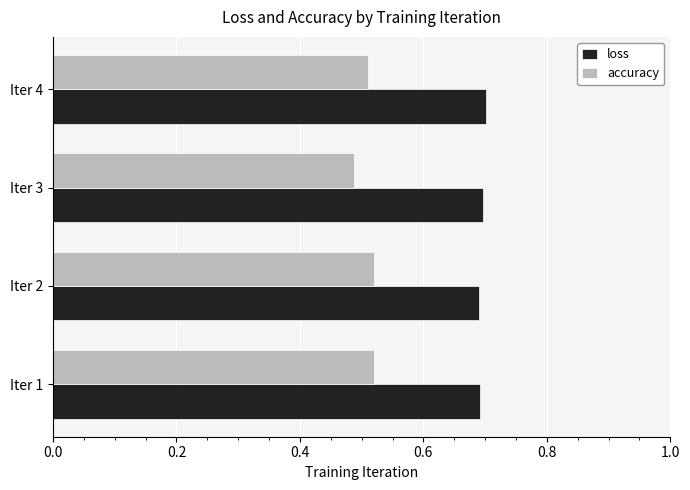

What is the greatest value displayed?

0.7